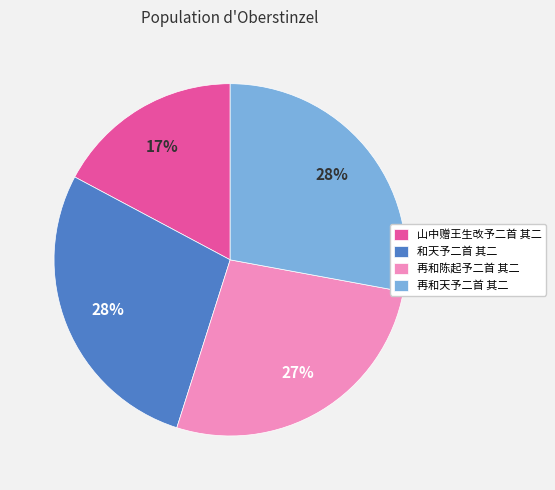

True or false: 和天予二首 其二 accounts for 28% of the total.

True